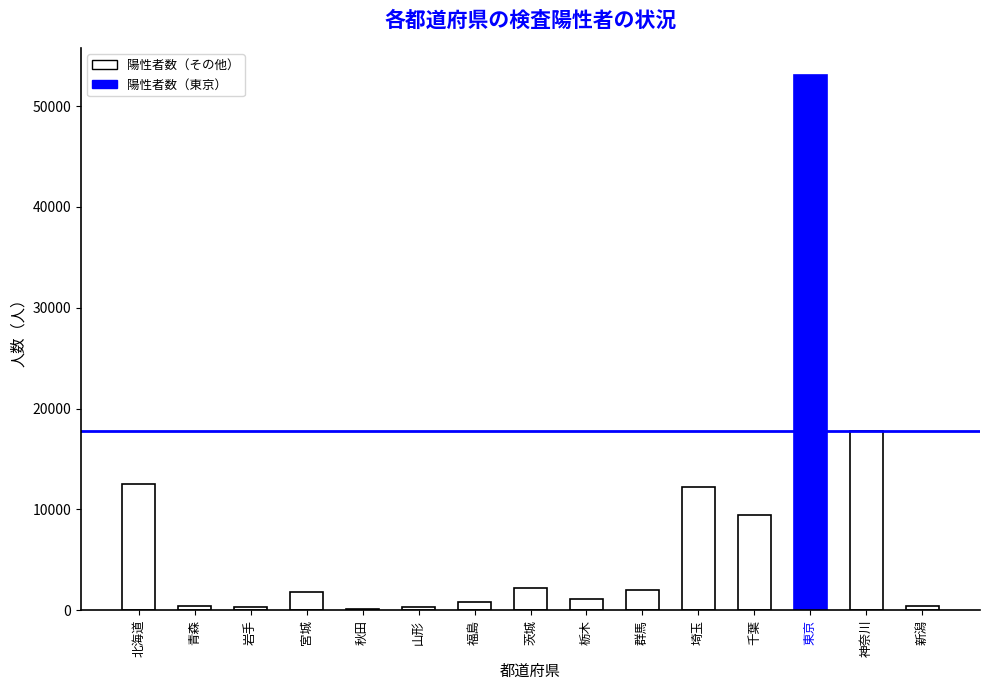

What is the sum of the values at 千葉 and 北海道?

21961